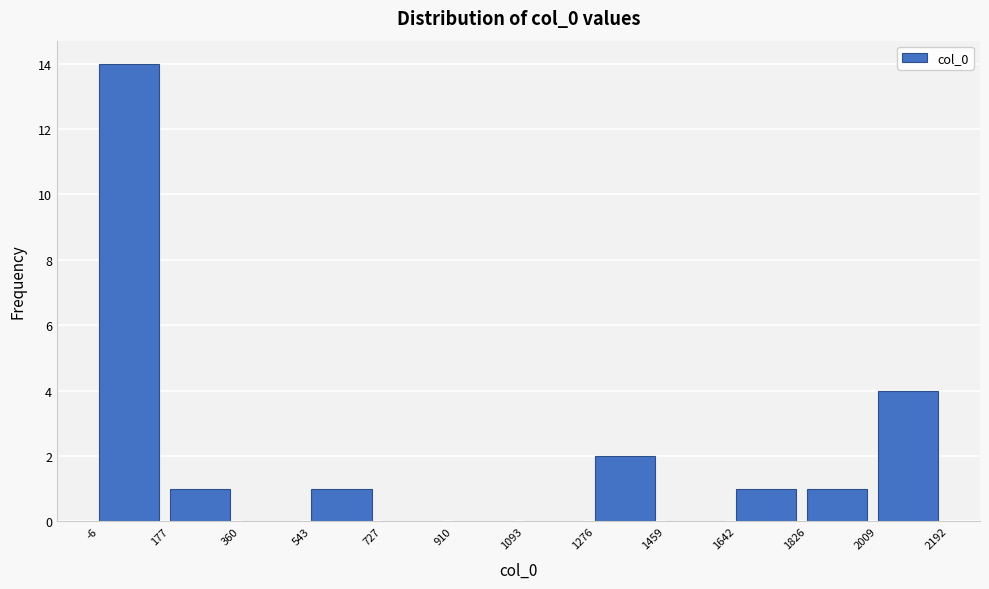

Over which range of the x-axis is the bar tallest?

-6 to 177